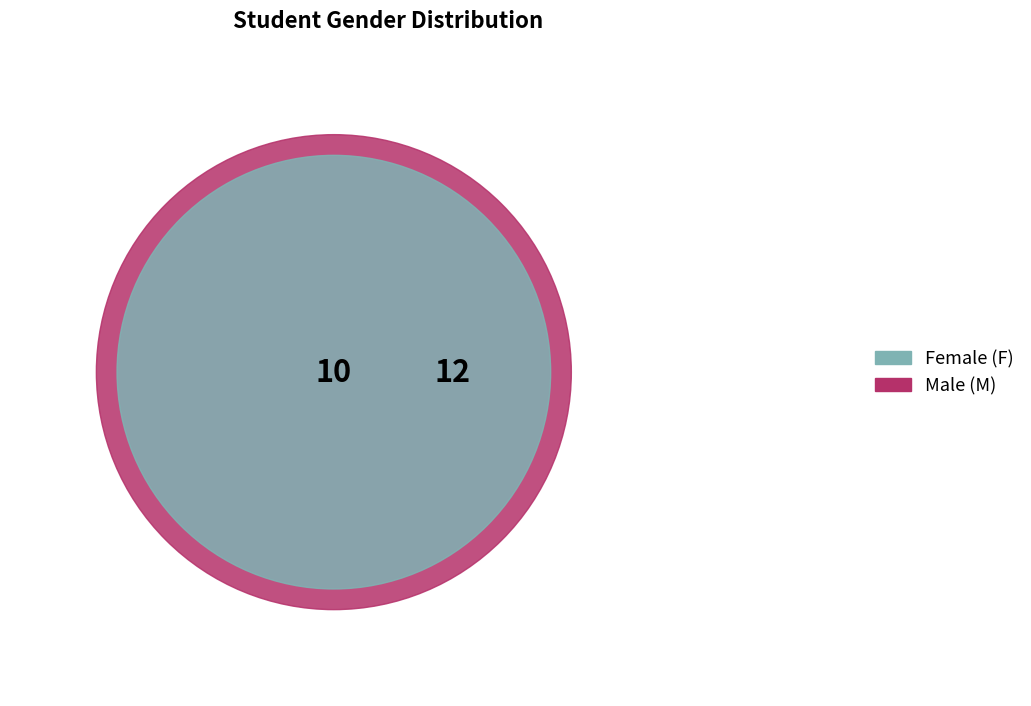

What percentage is NOT represented by M?

45.5%